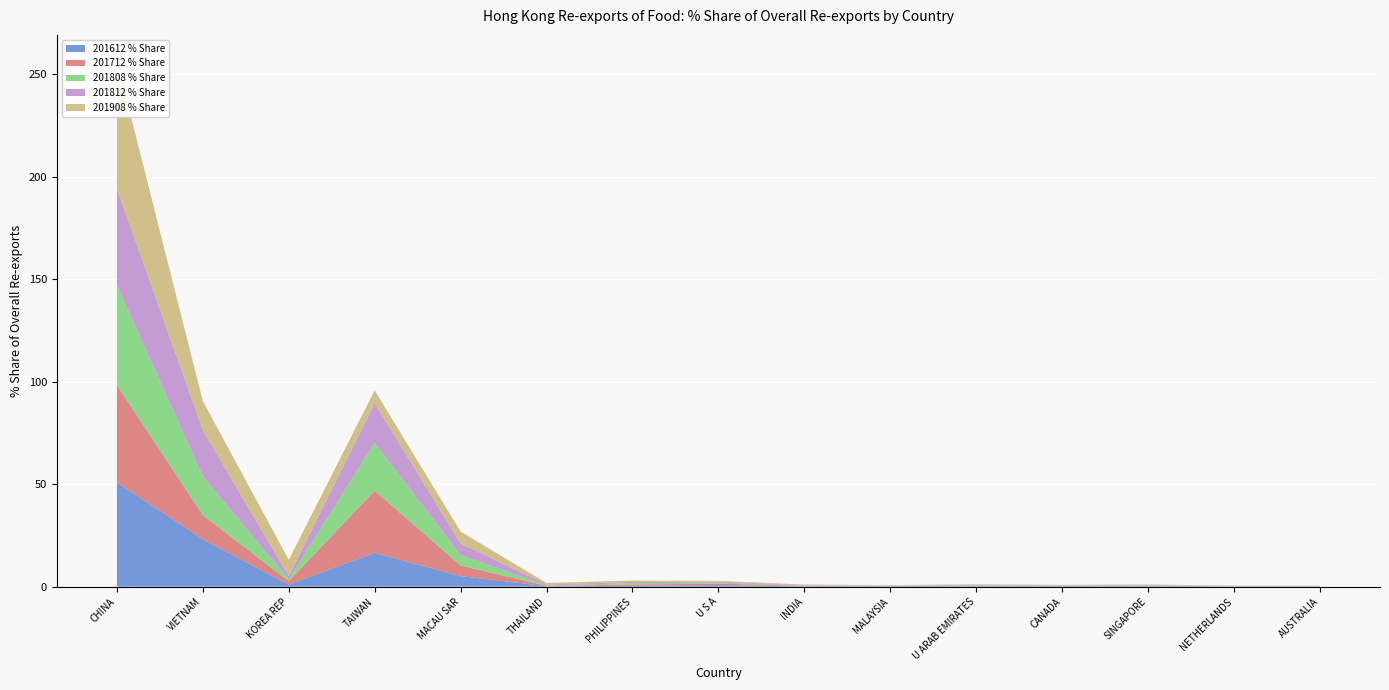

Reading right to left, what are all the values shown in this chart?

201612 % Share: 0.1	0.1	0.2	0.2	0.2	0.1	0.2	0.8	0.3	0.2	5.2	16.5	1.0	23.1	50.9
201712 % Share: 0.1	0.1	0.2	0.2	0.3	0.1	0.3	0.7	0.7	0.2	5.1	30.3	1.7	11.8	47.4
201808 % Share: 0.1	0.1	0.2	0.1	0.2	0.1	0.1	0.5	0.6	0.2	5.1	23.4	0.9	18.9	48.7
201812 % Share: 0.1	0.1	0.2	0.2	0.3	0.1	0.1	0.5	0.7	0.4	5.7	19.4	1.5	22.5	47.3
201908 % Share: 0.1	0.1	0.2	0.2	0.2	0.2	0.3	0.3	0.7	0.7	5.9	6.2	8.0	14.1	62.0